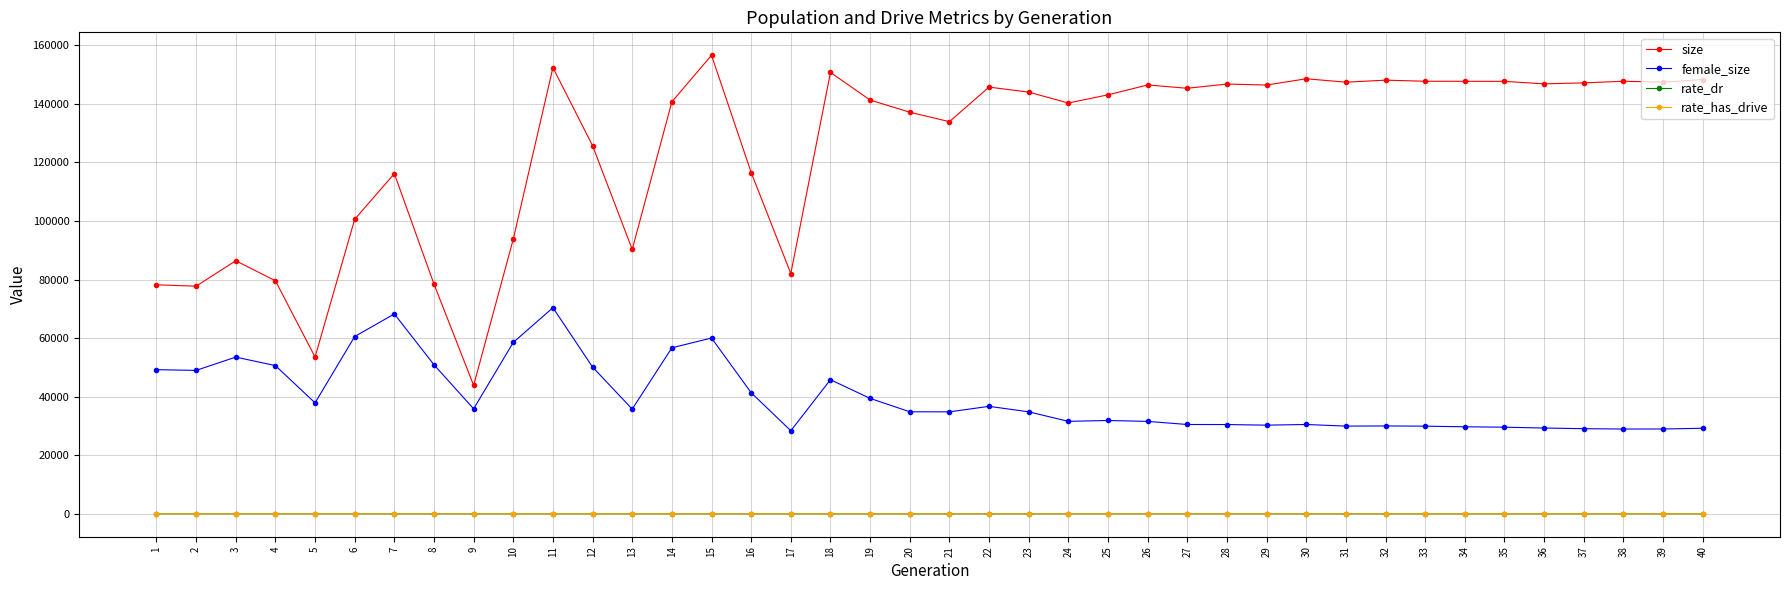

At which category is the sum across all series the highest?

11